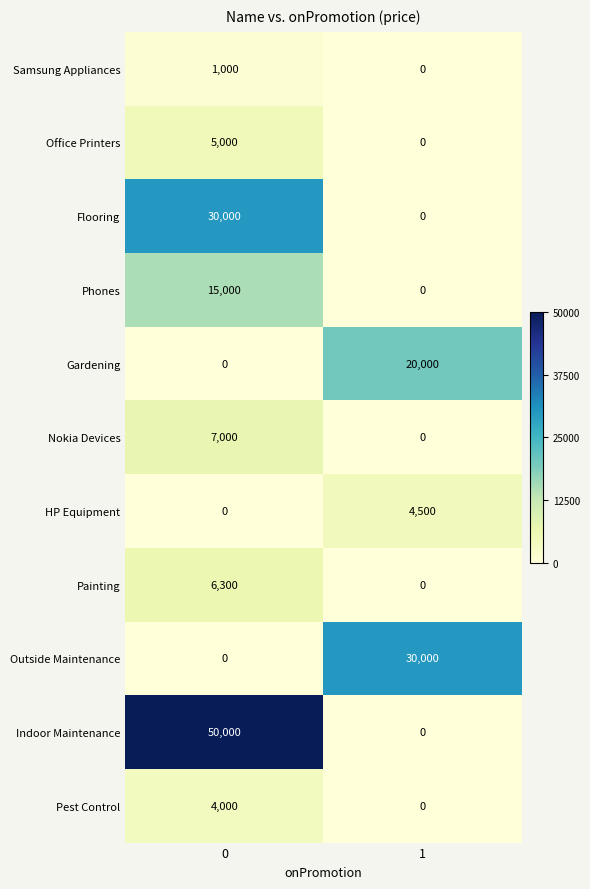

Which series has the widest spread of values?

Indoor Maintenance